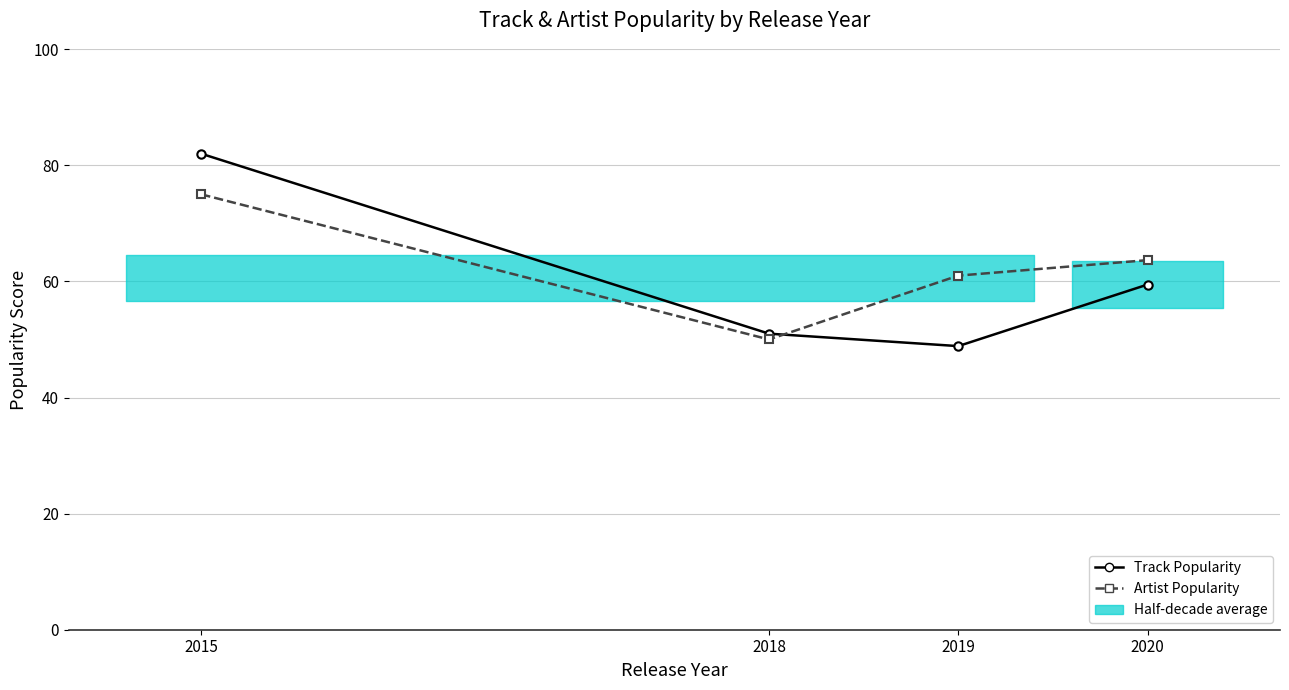

At which label does Track Popularity reach its minimum?

2019